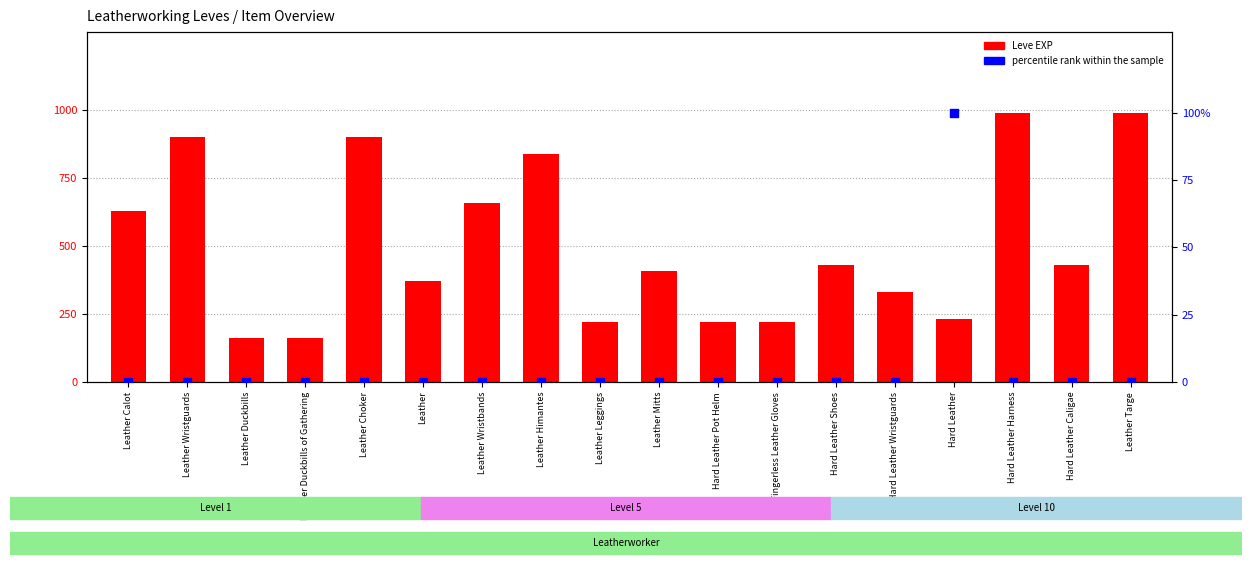

Which series reaches the maximum Y coordinate?

Leve EXP